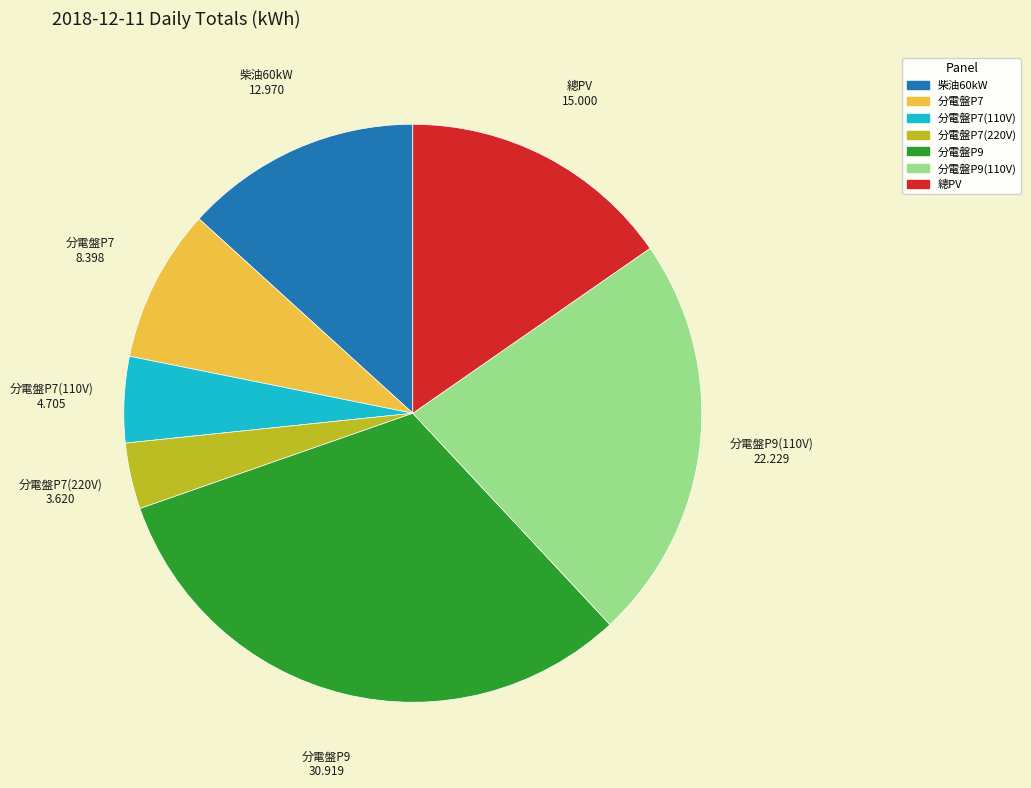

Is there any slice that represents more than half of the pie?

No